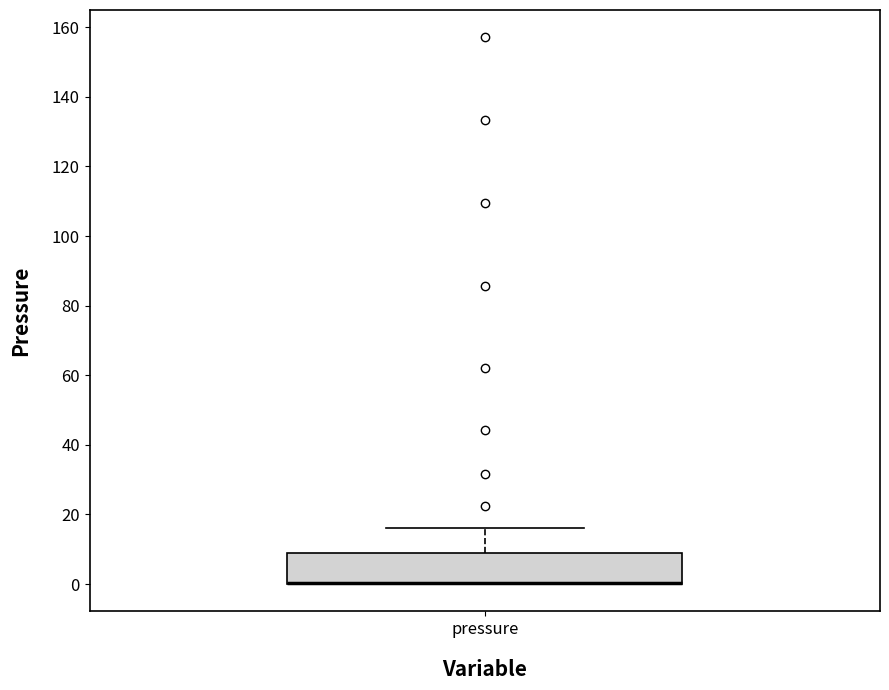

Transcribe this box plot: give where the median line is, the range the box spans, and where the two whiskers end, as read against the y-axis. The values are not printed on the chart, so give them approximately, as read against the axis.

median 0 (drawn on the box's lower edge), box 0 to 8, whiskers 0 to 16